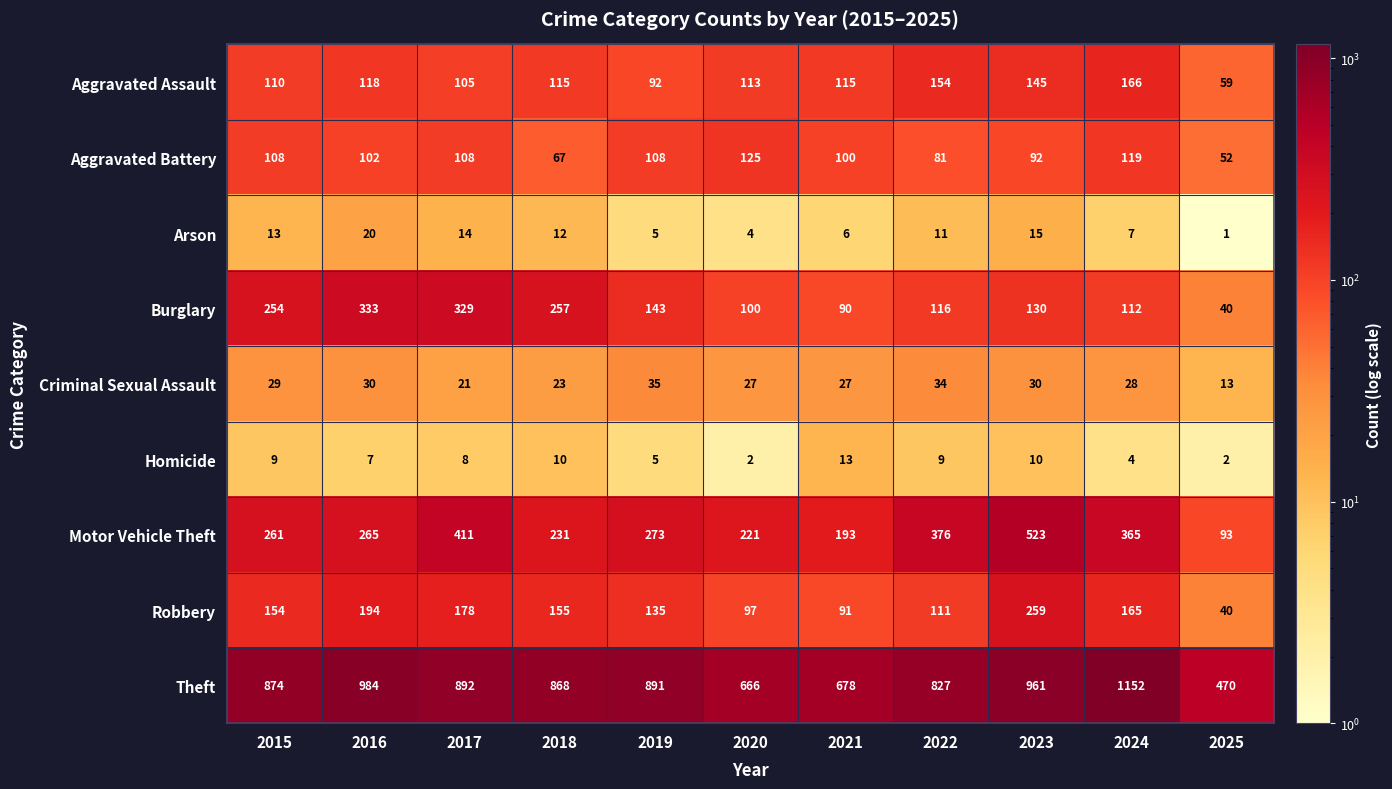

Rank the series by their maximum value, from highest to lowest.

Theft, Motor Vehicle Theft, Burglary, Robbery, Aggravated Assault, Aggravated Battery, Criminal Sexual Assault, Arson, Homicide